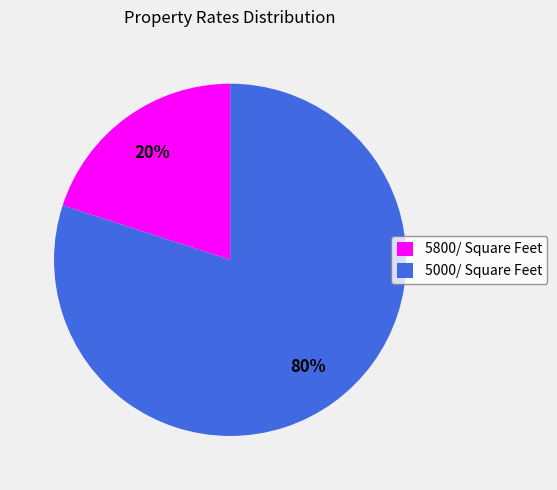

Combined, do 5800/ Square Feet and 5000/ Square Feet account for over 50%?

Yes